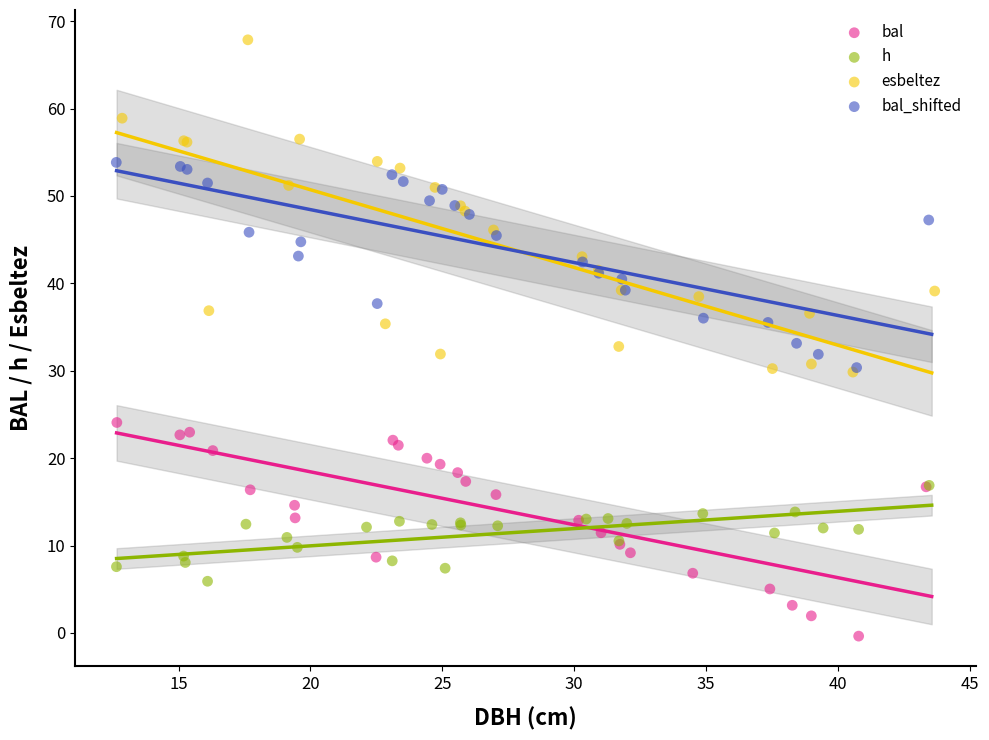

Which series contains the highest Y value?

esbeltez